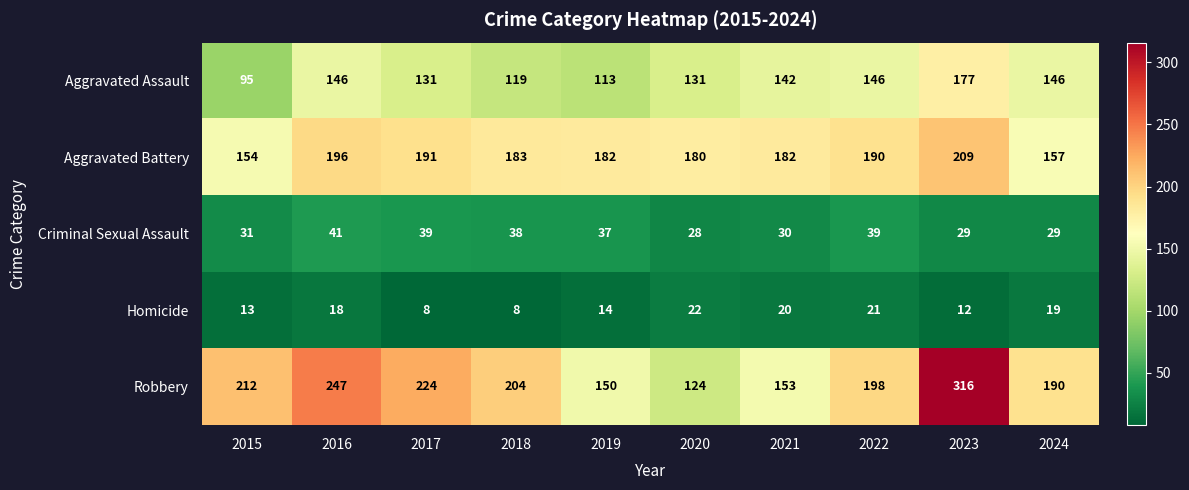

What is the sum of all Aggravated Assault values?

1346